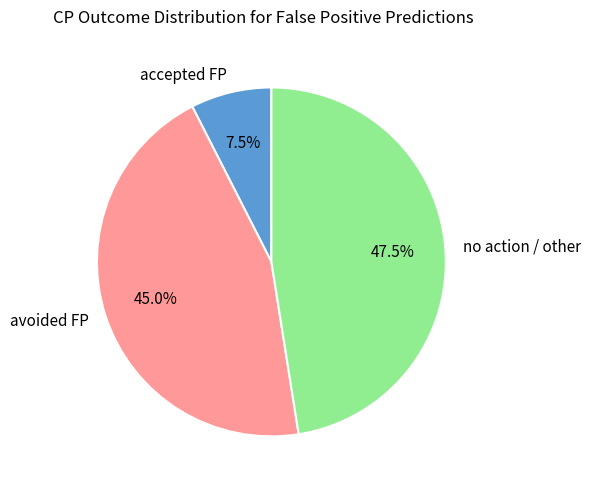

What is the smallest slice in the pie chart?

accepted FP